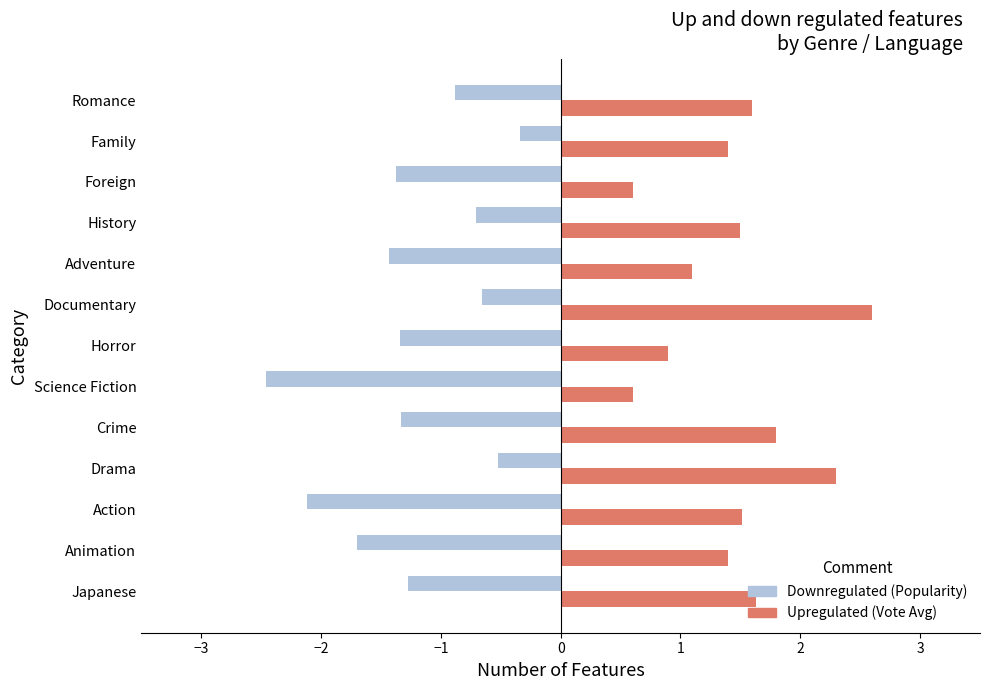

What is the difference between the highest and lowest values at Drama?

2.8